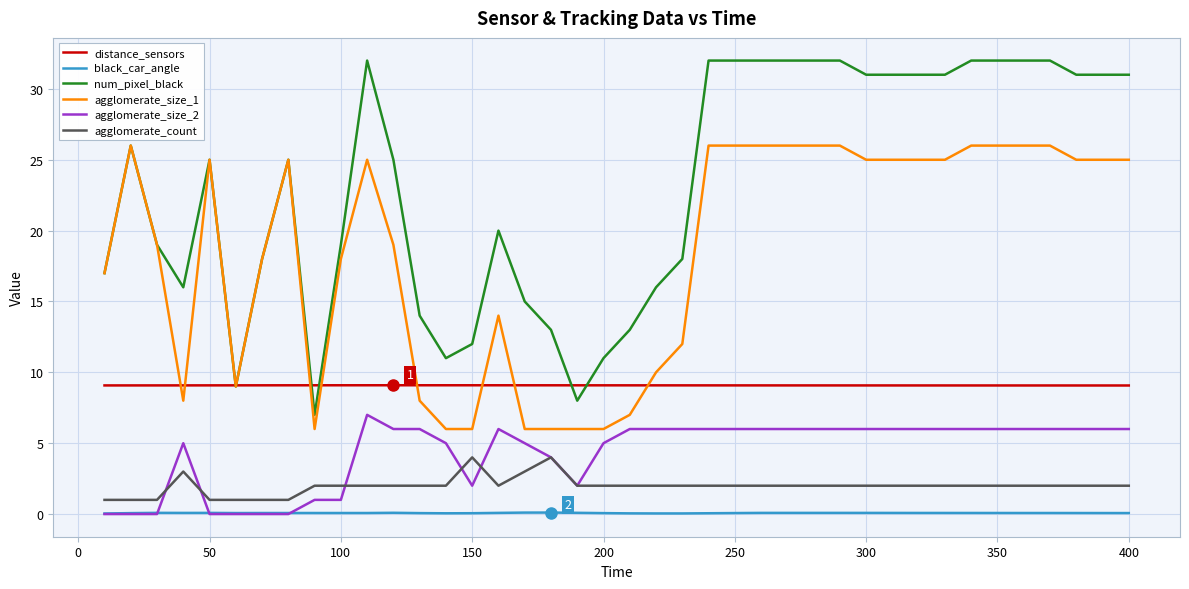

What is the maximum value for agglomerate_size_1?

26.0